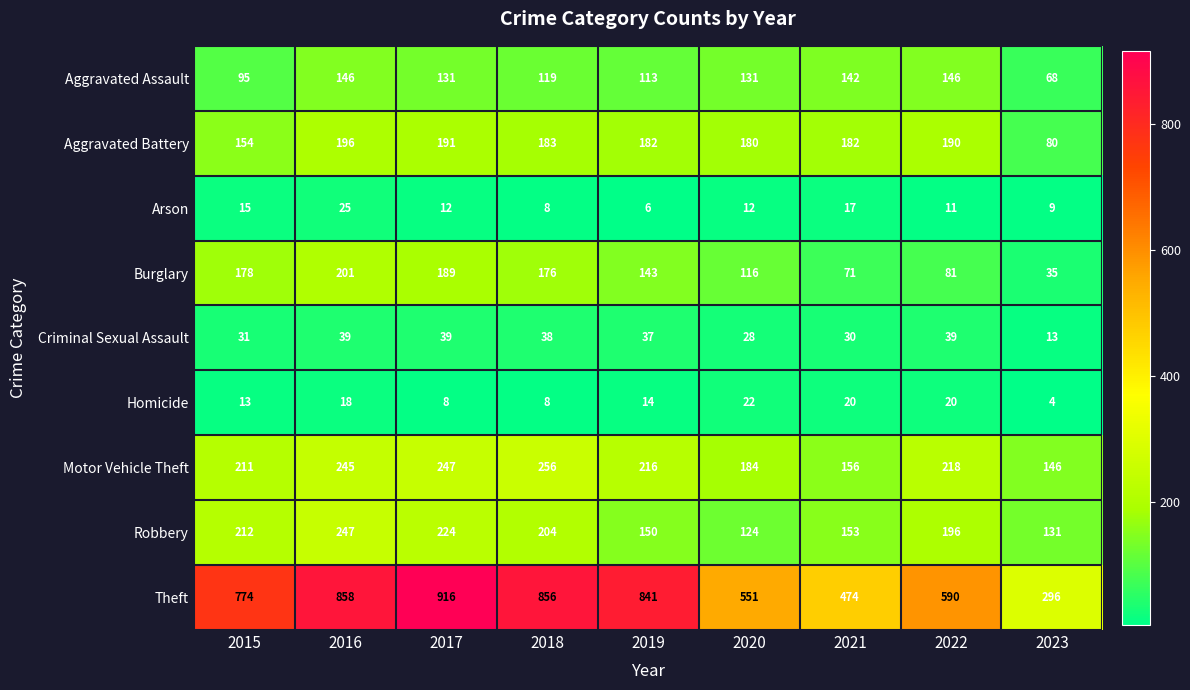

How many distinct data groups are displayed?

9